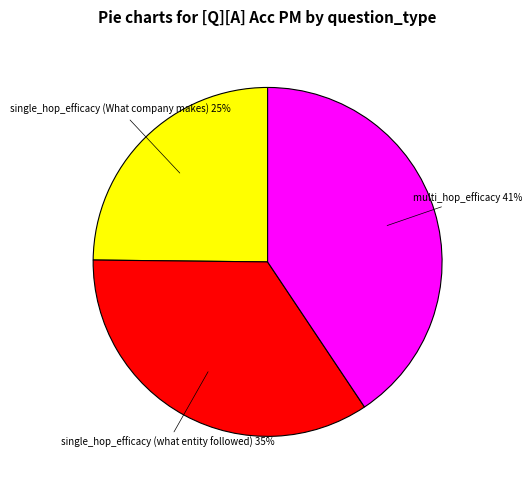

Rank the categories by value from highest to lowest.

multi_hop_efficacy, single_hop_efficacy (what entity followed), single_hop_efficacy (What company makes)